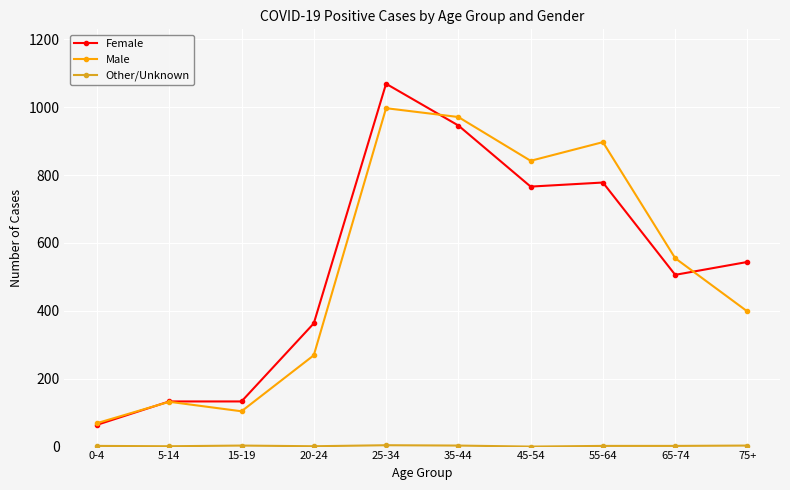

At which label does Female reach its peak?

25-34